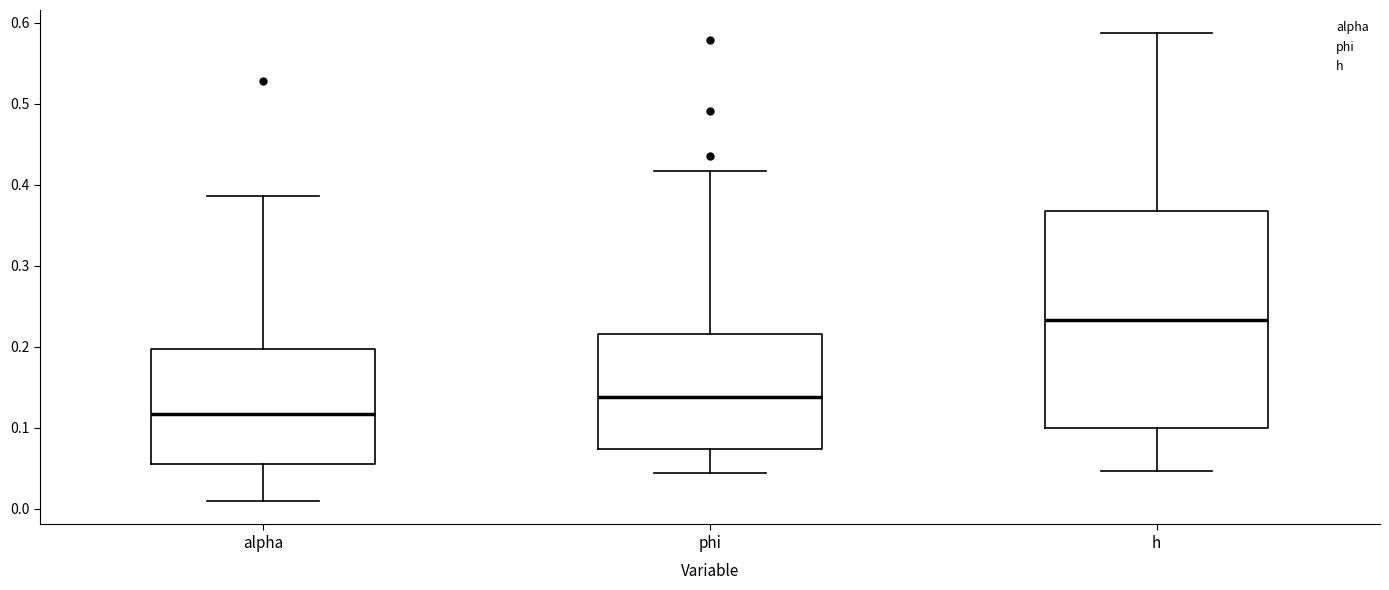

Reading left to right, transcribe this box plot: for each box, give where its median line is, the range the box spans, and where its two whiskers end, as read against the y-axis. The values are not printed on the chart, so give them approximately, as read against the axis.

alpha: median 0.12, box 0.05 to 0.20, whiskers 0.01 to 0.39
phi: median 0.14, box 0.07 to 0.22, whiskers 0.04 to 0.42
h: median 0.23, box 0.10 to 0.37, whiskers 0.05 to 0.59